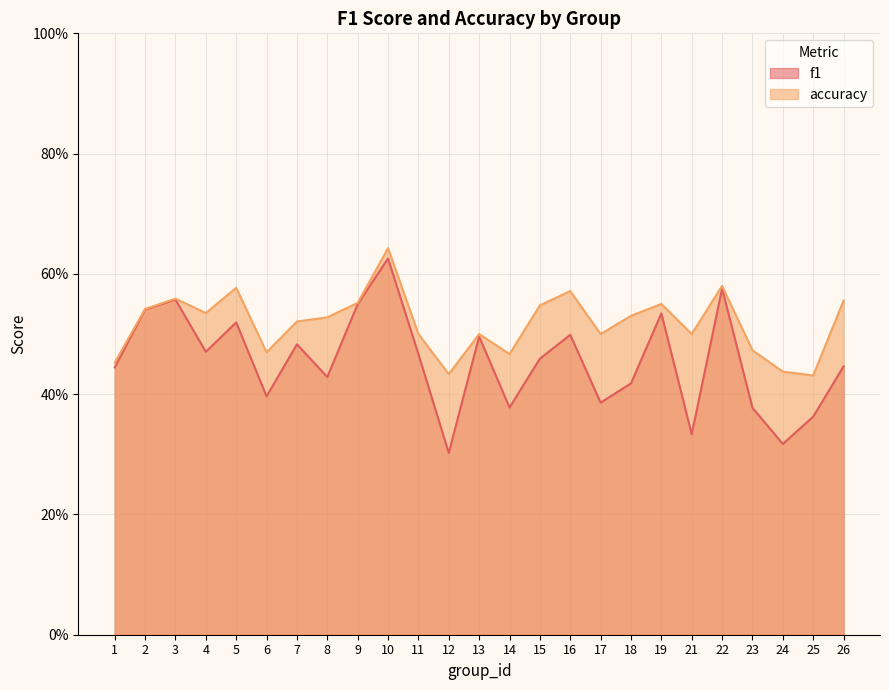

True or false: f1 has a value of 0.4 at 26.

True